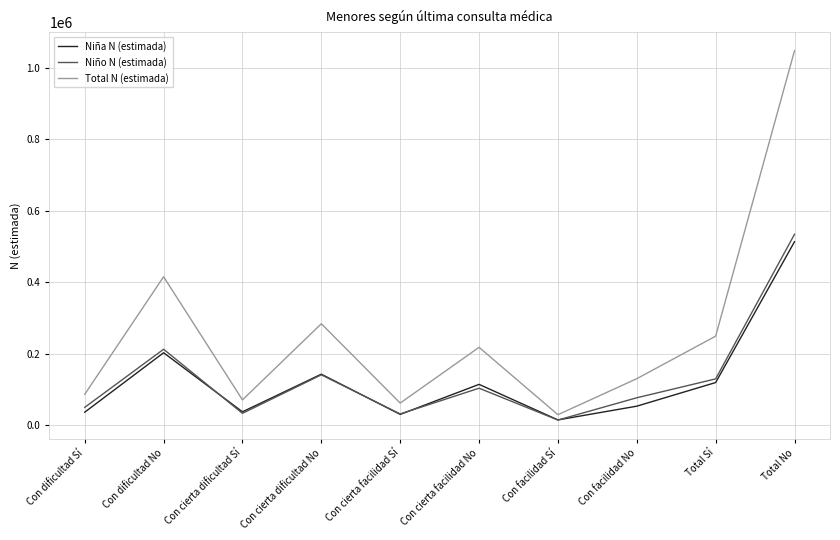

Which series changed the most between Con facilidad Sí and Total No?

Total N (estimada)